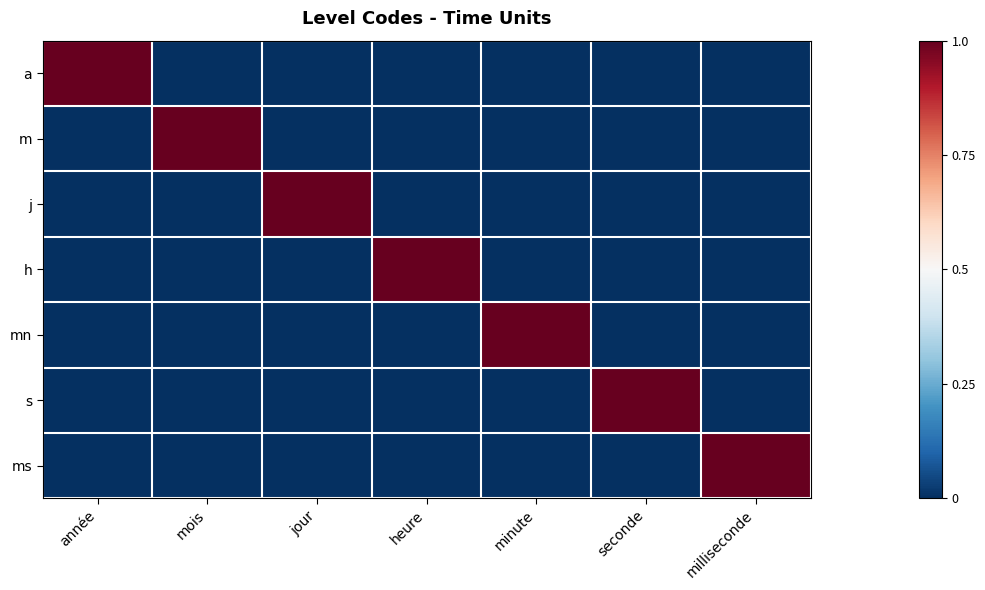

At how many categories does at least one series exceed 0?

7